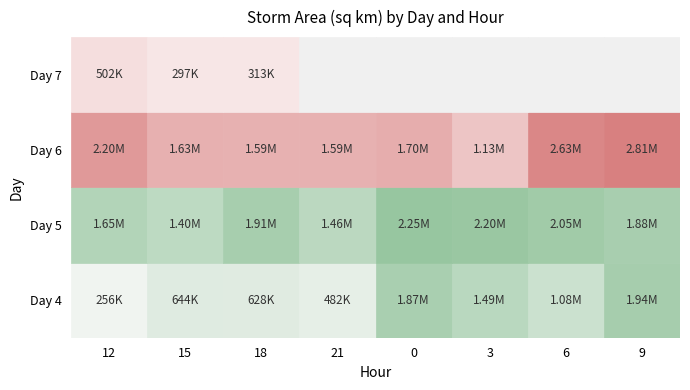

Rank the series by their maximum value, from highest to lowest.

6, 5, 4, 7